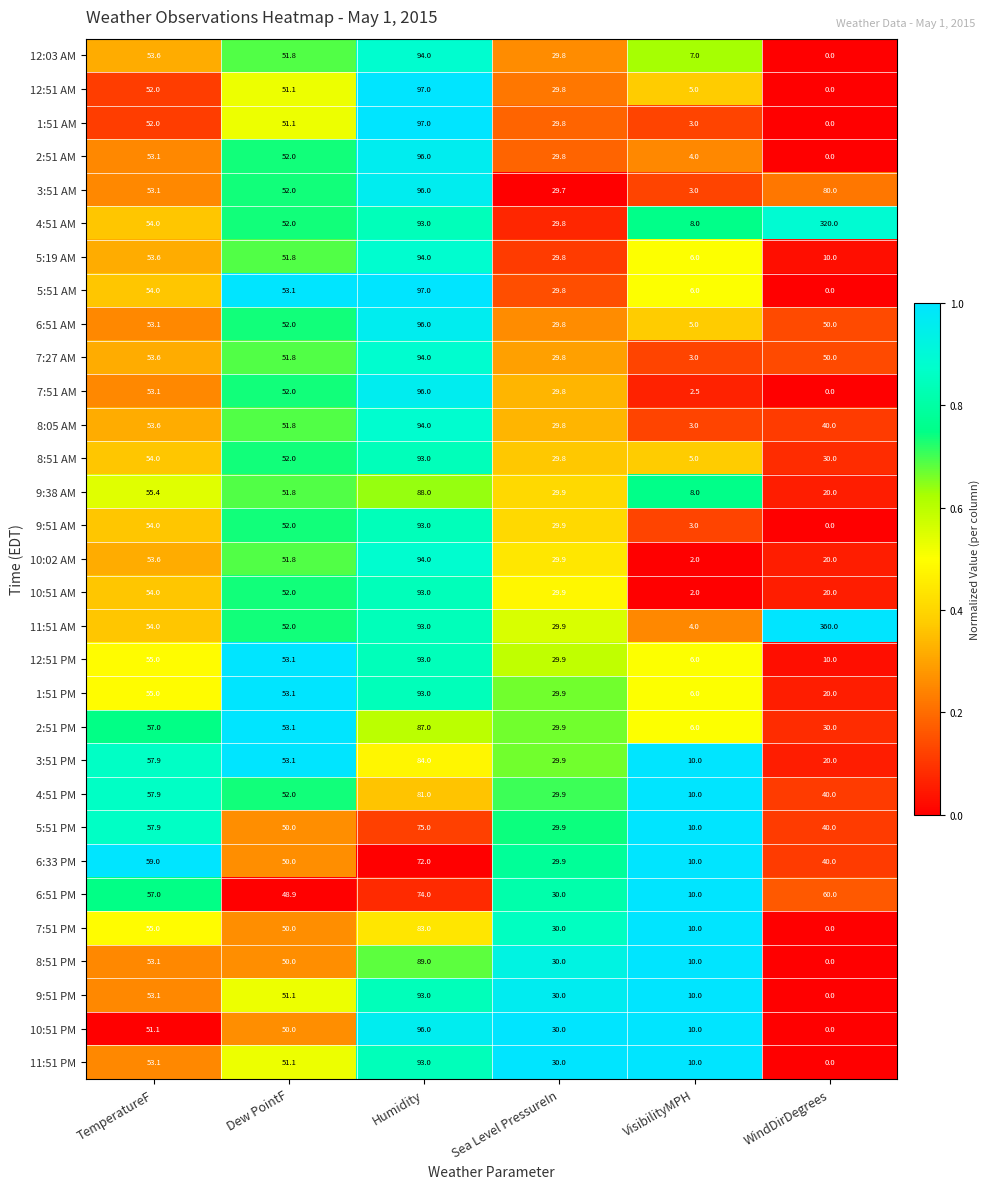

What is the difference between the 10:51 PM values at Dew PointF and Humidity?

46.0